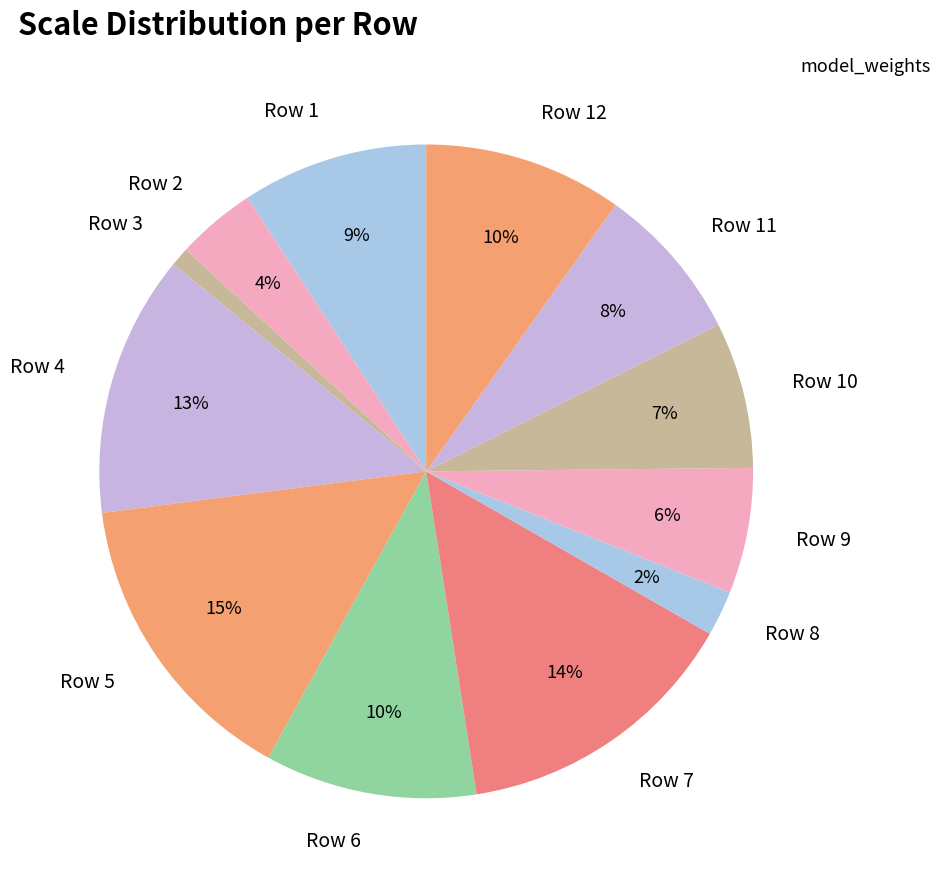

How many segments does this pie chart have?

12